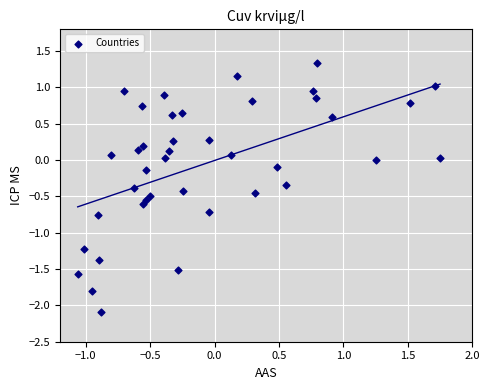

What is the range of Y values (max minus min)?

3.4